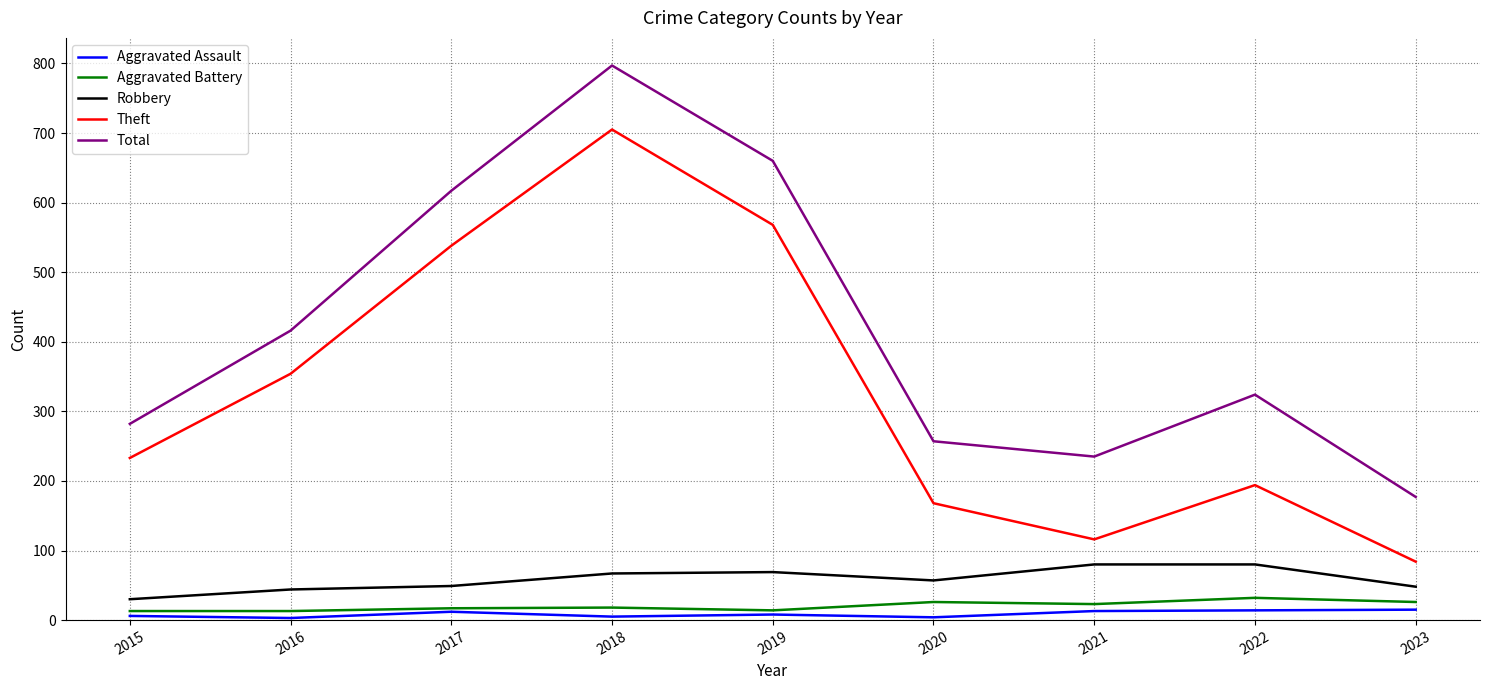

What is the difference between the maximum and second lowest values in the Aggravated Battery series?

19